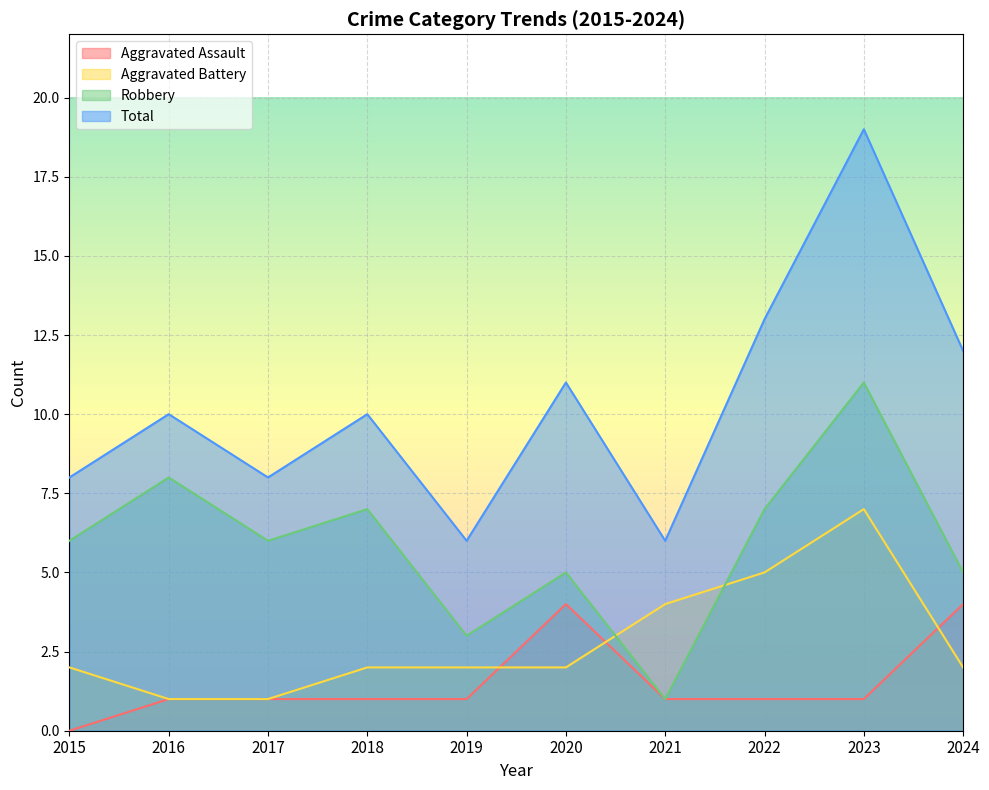

Where is the first local maximum for Aggravated Battery?

2023